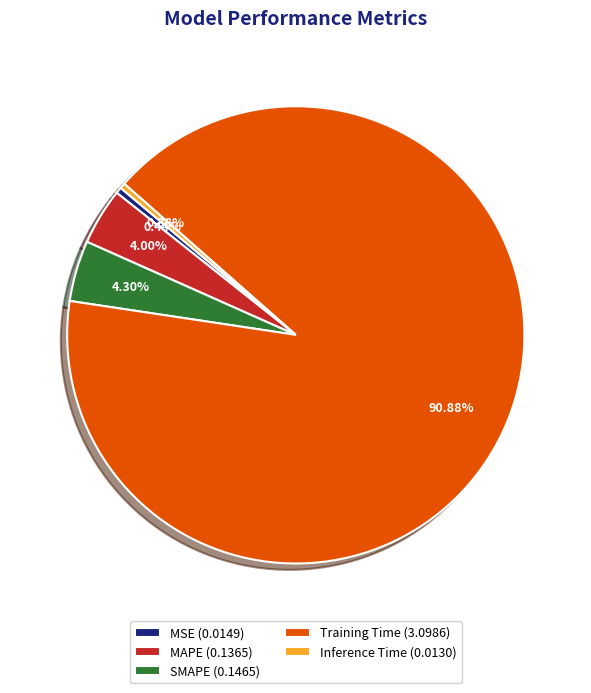

How many slices are in this pie chart?

5